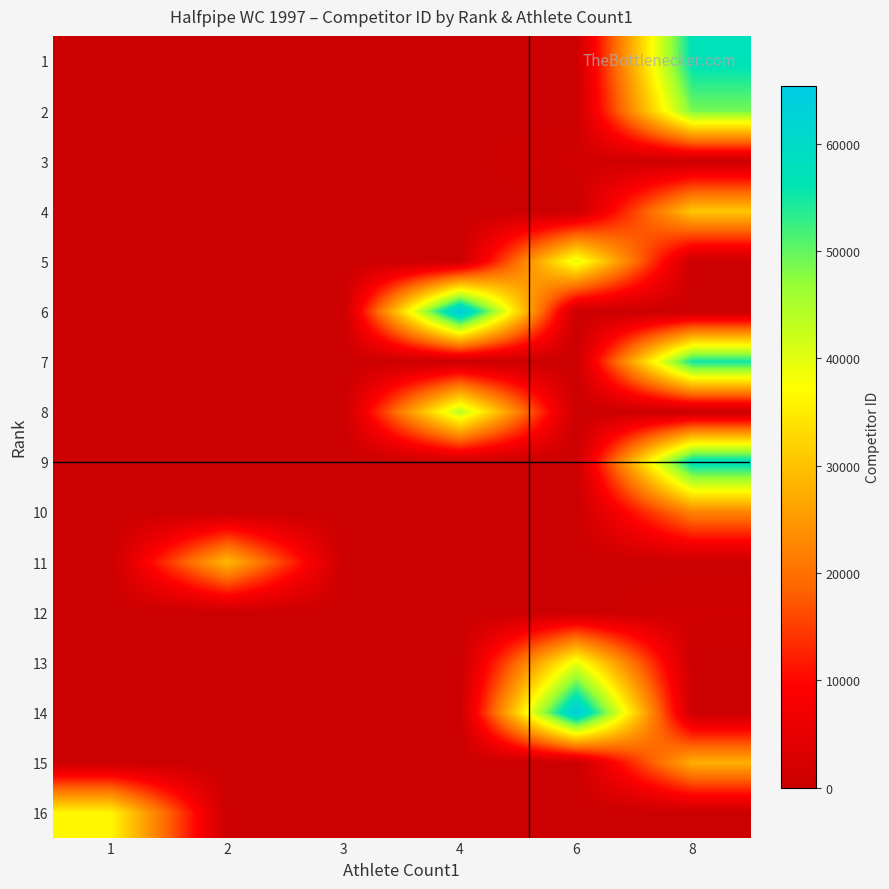

Reading right to left, transcribe all the data shown in this chart.

1: 8=57244	6=0	4=0	3=0	2=0	1=0
2: 8=48857	6=0	4=0	3=0	2=0	1=0
3: 8=0	6=1275	4=0	3=0	2=0	1=0
4: 8=30592	6=0	4=0	3=0	2=0	1=0
5: 8=0	6=40011	4=0	3=0	2=0	1=0
6: 8=0	6=0	4=65389	3=0	2=0	1=0
7: 8=55274	6=0	4=0	3=0	2=0	1=0
8: 8=0	6=0	4=43647	3=0	2=0	1=0
9: 8=58236	6=0	4=0	3=0	2=0	1=0
10: 8=22352	6=0	4=0	3=0	2=0	1=0
11: 8=0	6=0	4=0	3=0	2=28897	1=0
12: 8=1158	6=0	4=0	3=0	2=0	1=0
13: 8=0	6=39137	4=0	3=0	2=0	1=0
14: 8=0	6=64929	4=0	3=0	2=0	1=0
15: 8=27668	6=0	4=0	3=0	2=0	1=0
16: 8=0	6=0	4=0	3=0	2=0	1=36433